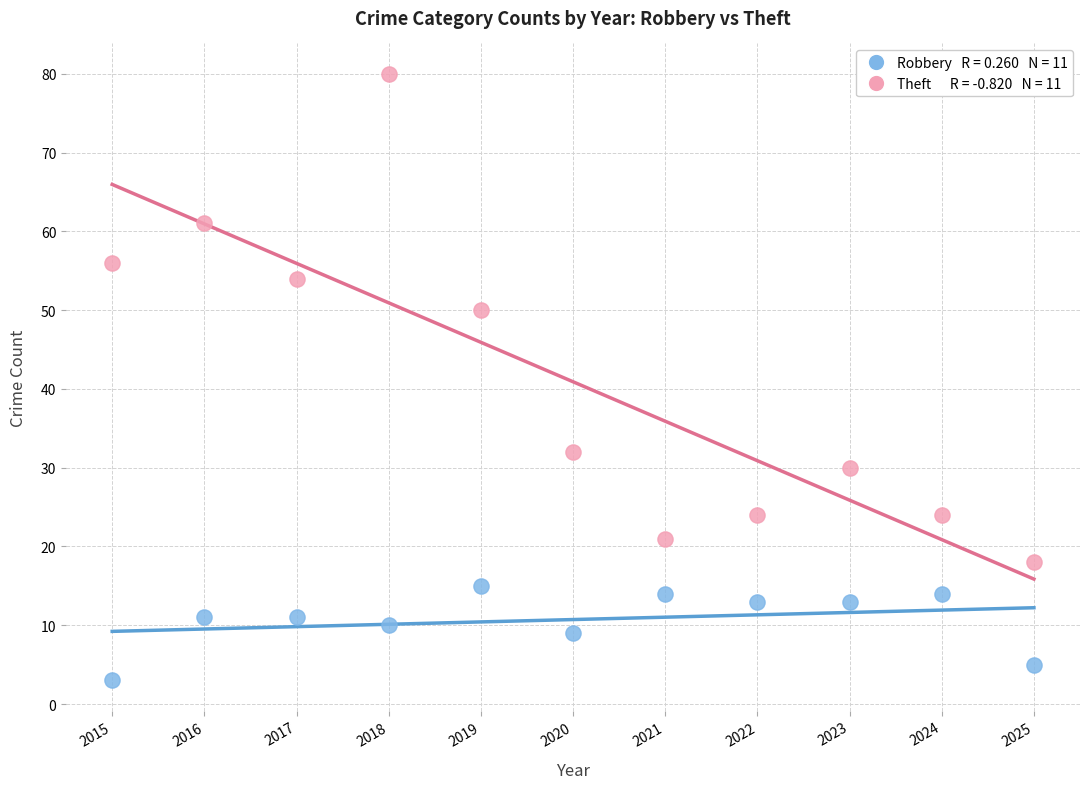

Across all data points, what is the range of X values (max minus min)?

10